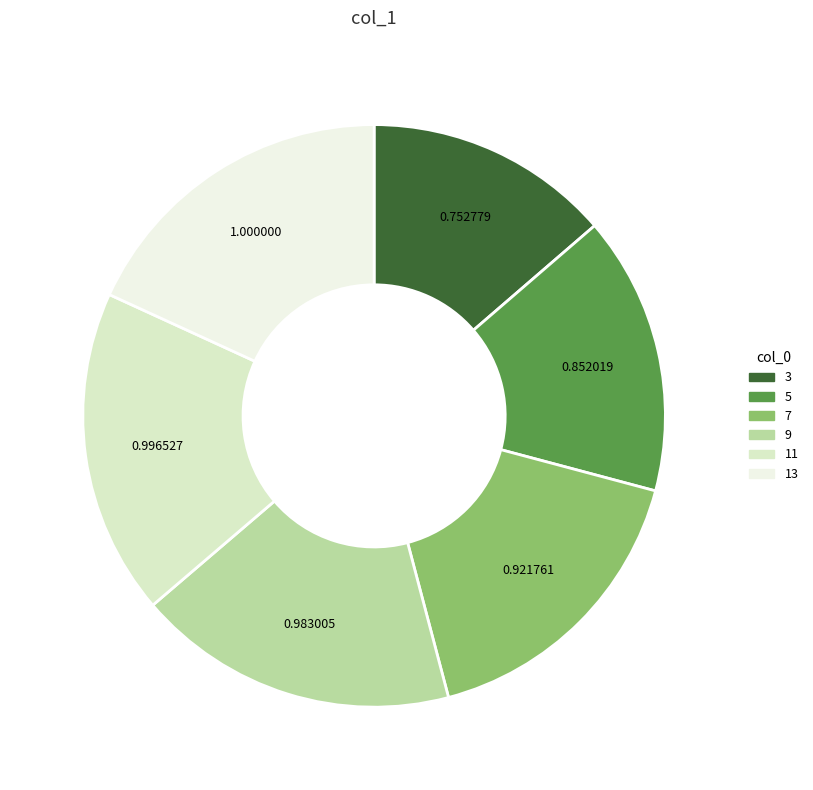

The 13 slice represents 18% of the pie. True or false?

True